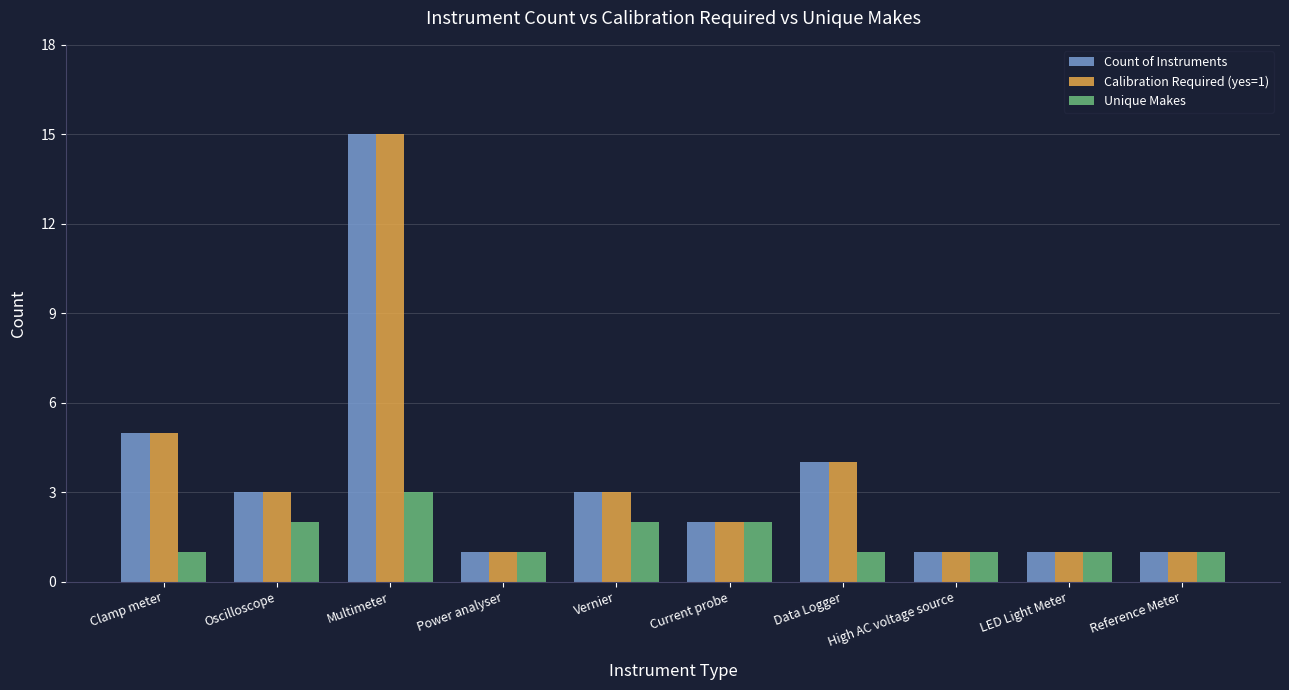

Reading right to left, list all the values displayed in this chart.

Count of Instruments: 1	1	1	4	2	3	1	15	3	5
Calibration Required (yes=1): 1	1	1	4	2	3	1	15	3	5
Unique Makes: 1	1	1	1	2	2	1	3	2	1